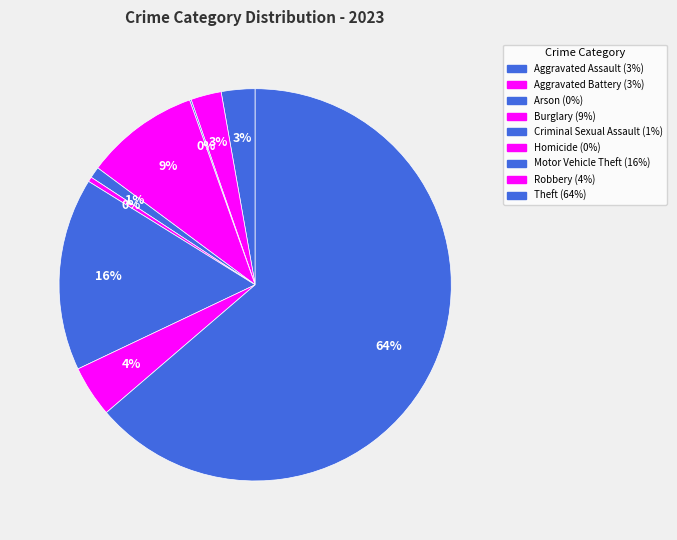

Rank the categories by value from highest to lowest.

Theft, Motor Vehicle Theft, Burglary, Robbery, Aggravated Assault, Aggravated Battery, Criminal Sexual Assault, Homicide, Arson